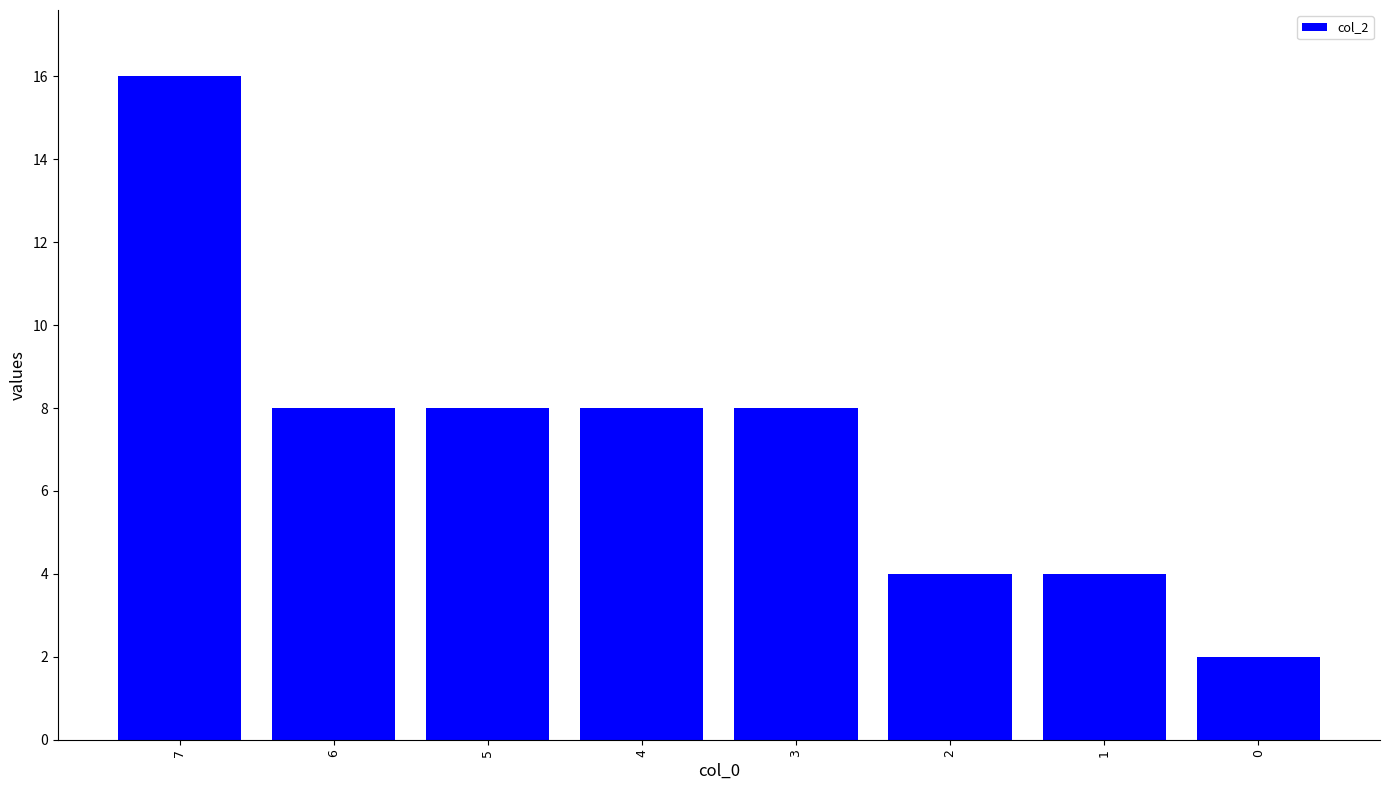

What is the sum of all values?

58